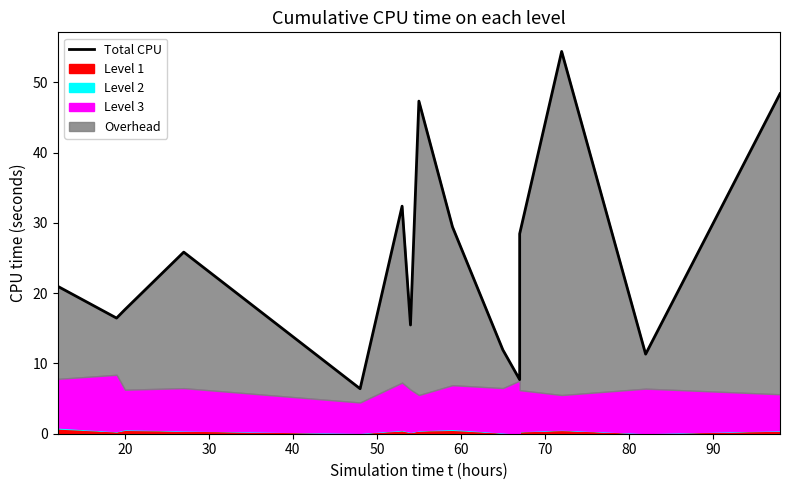

What is the difference between the maximum and minimum values?

48.0